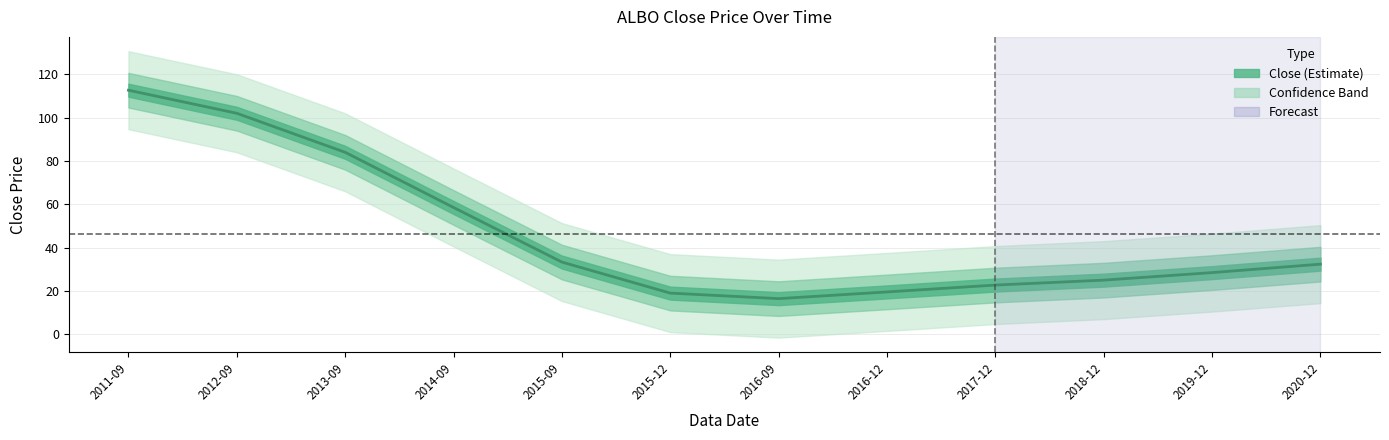

True or false: the data shows 39.6 at 2019-12.

False